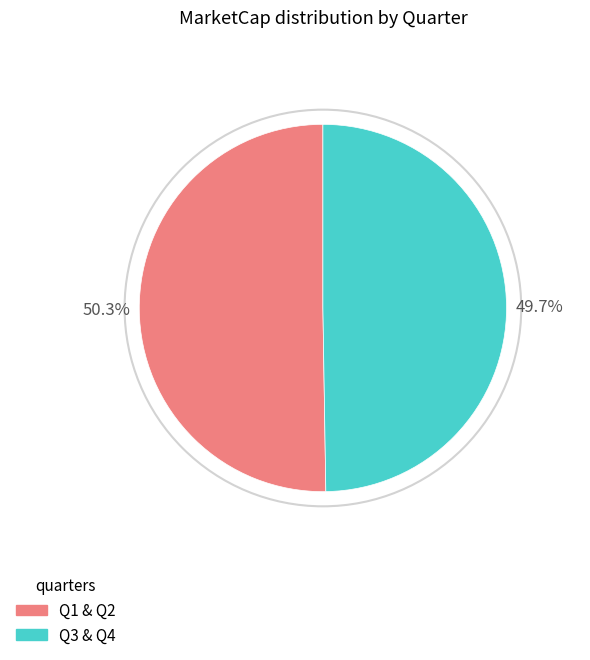

Is there any slice that represents more than half of the pie?

Yes